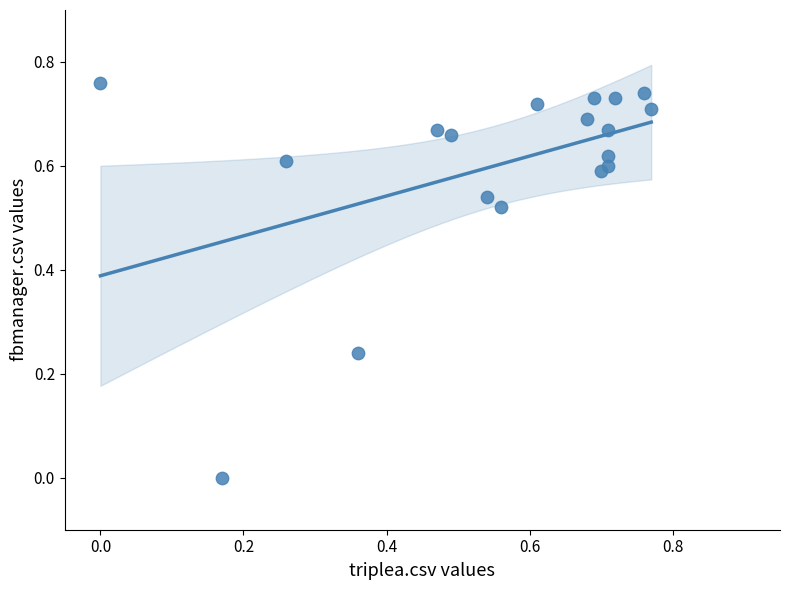

Count the number of points in this scatter plot.

18